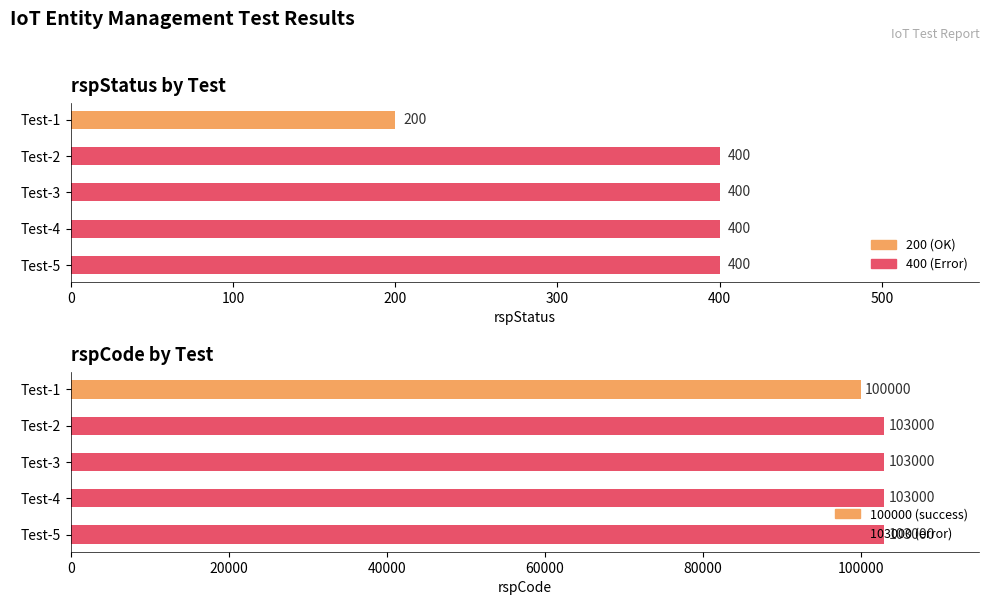

How many values in the rspStatus series are below 400?

1